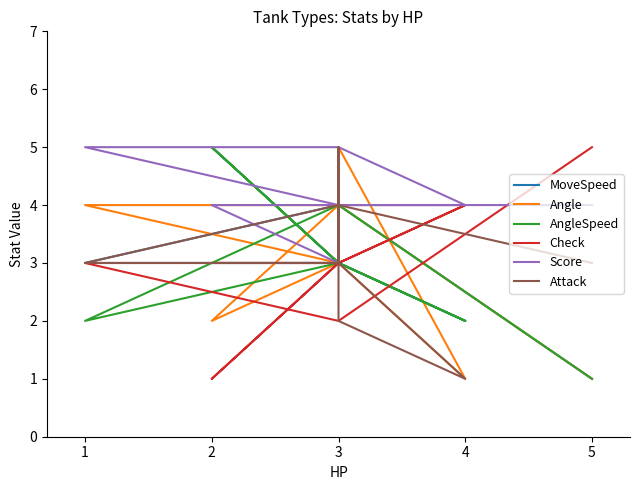

Rank the series by their maximum value, from lowest to highest.

MoveSpeed, Angle, AngleSpeed, Check, Score, Attack